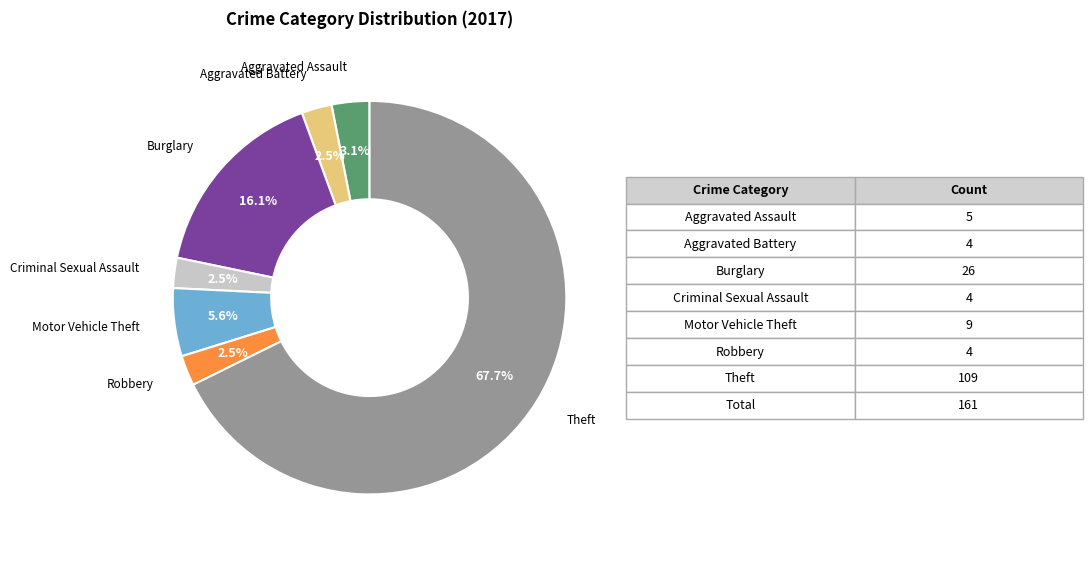

Is Theft the majority of the pie?

Yes